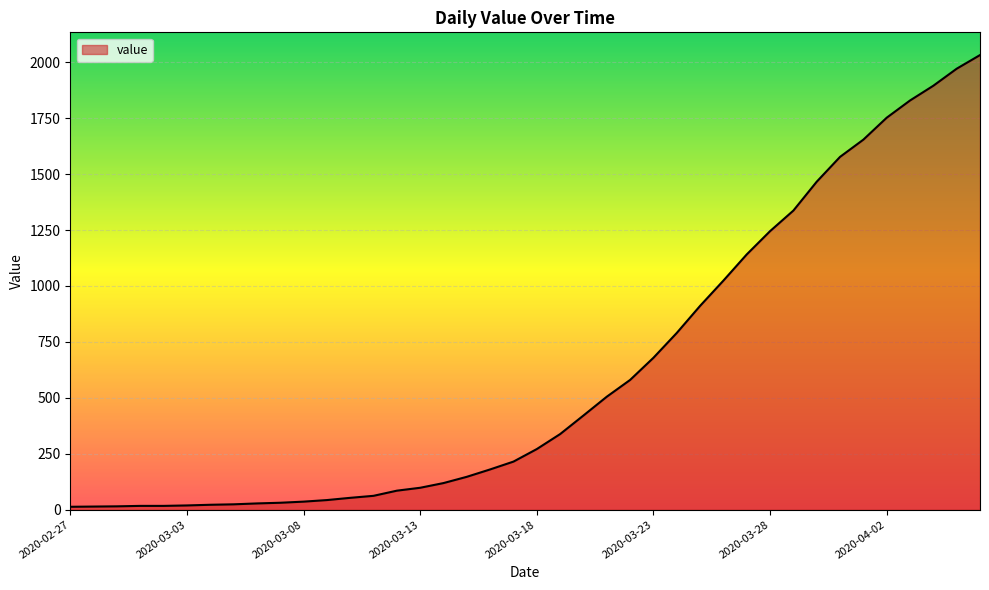

What is the average value?

616